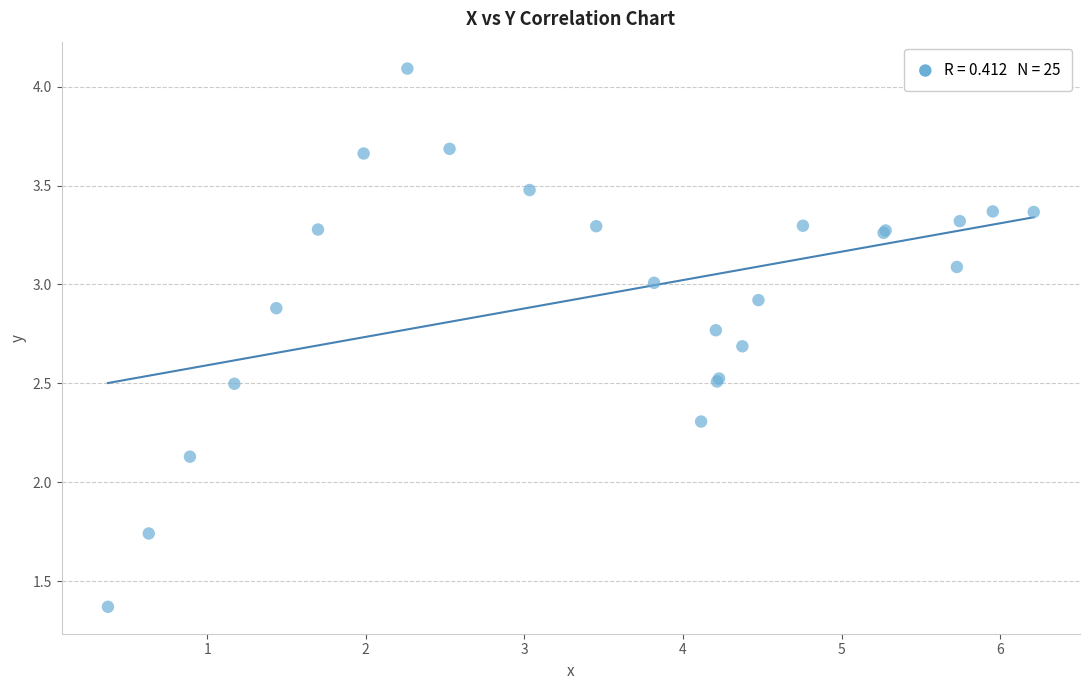

What Y value in the scatter plot is closest to 2?

2.1